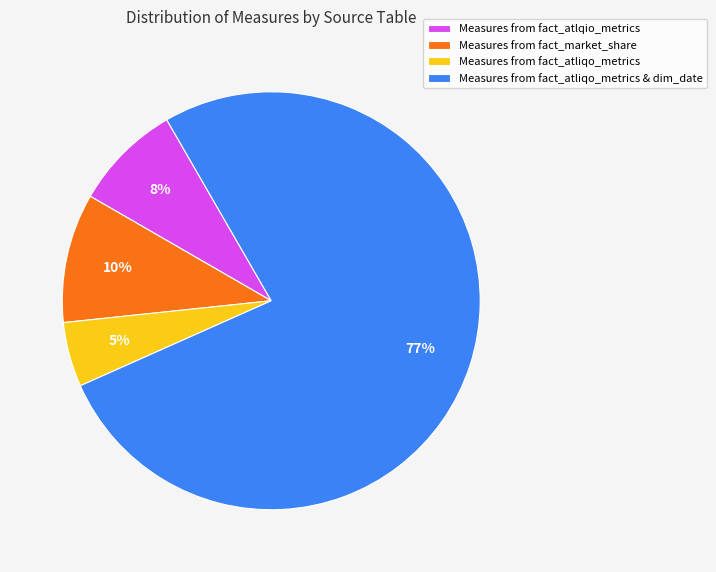

What is the majority slice?

Measures from fact_atliqo_metrics & dim_date